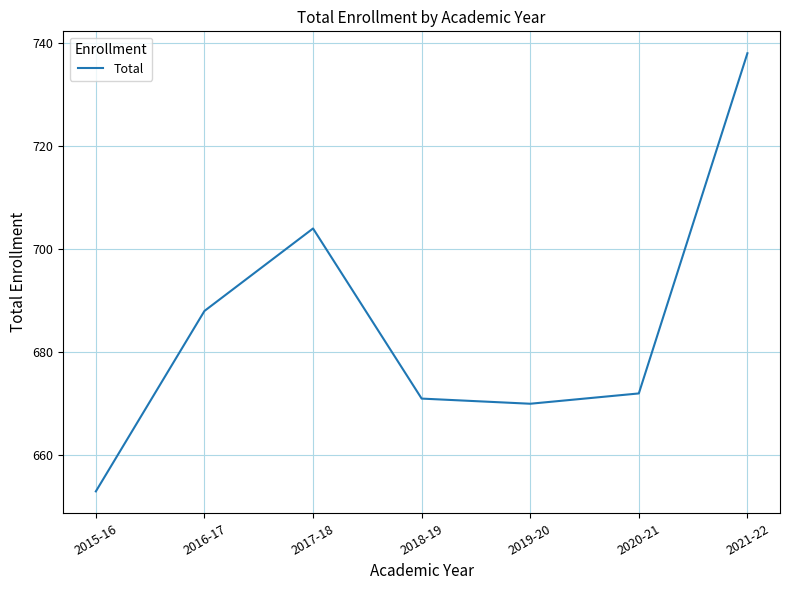

Read the value at 2017-18.

704